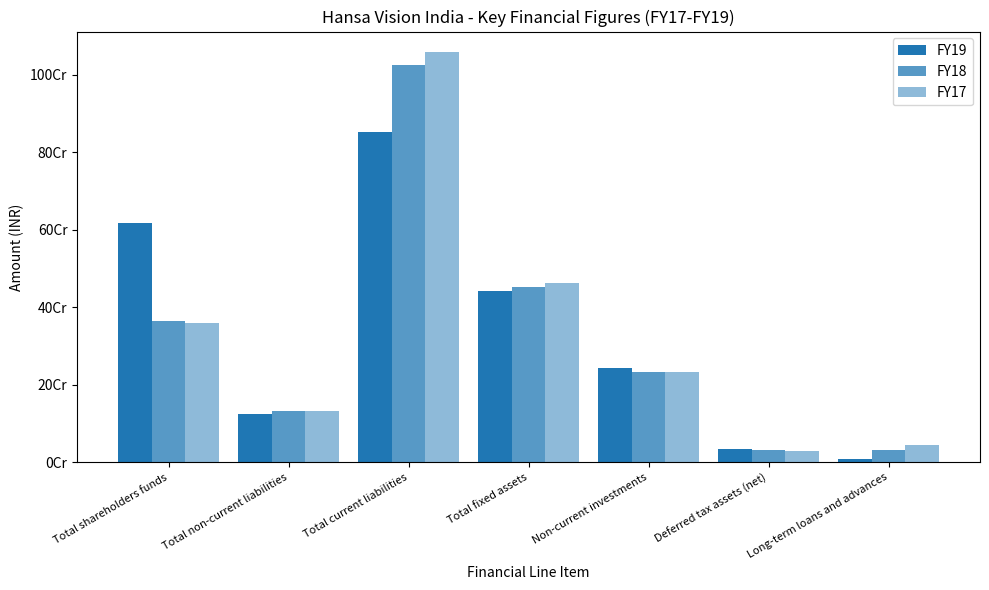

Is it true that FY18 equals 1025262336 at Total current liabilities?

True